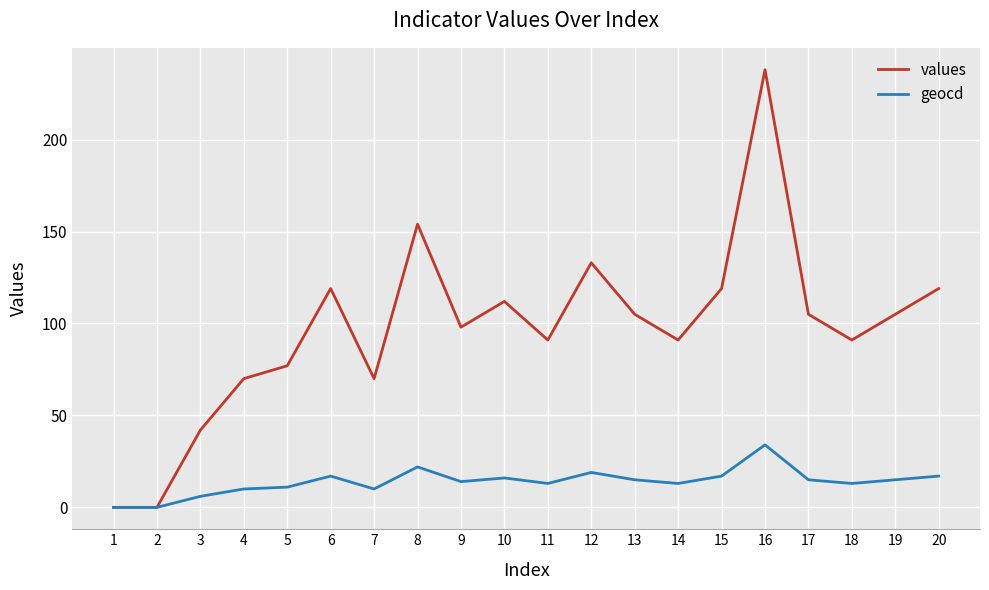

What is the difference between the maximum and minimum values in the values series?

238